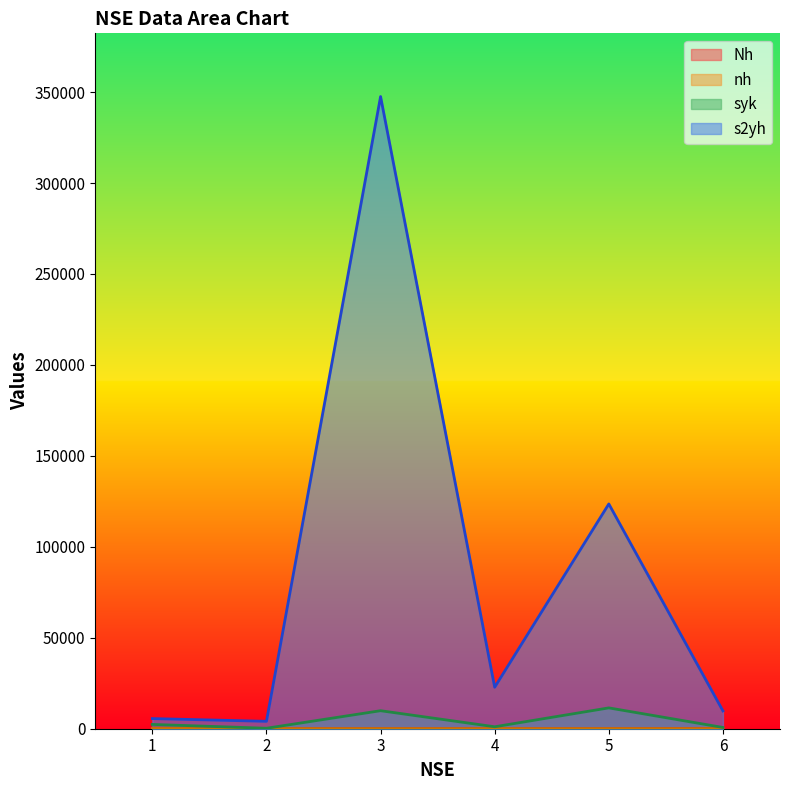

How many data points does each series have?

6